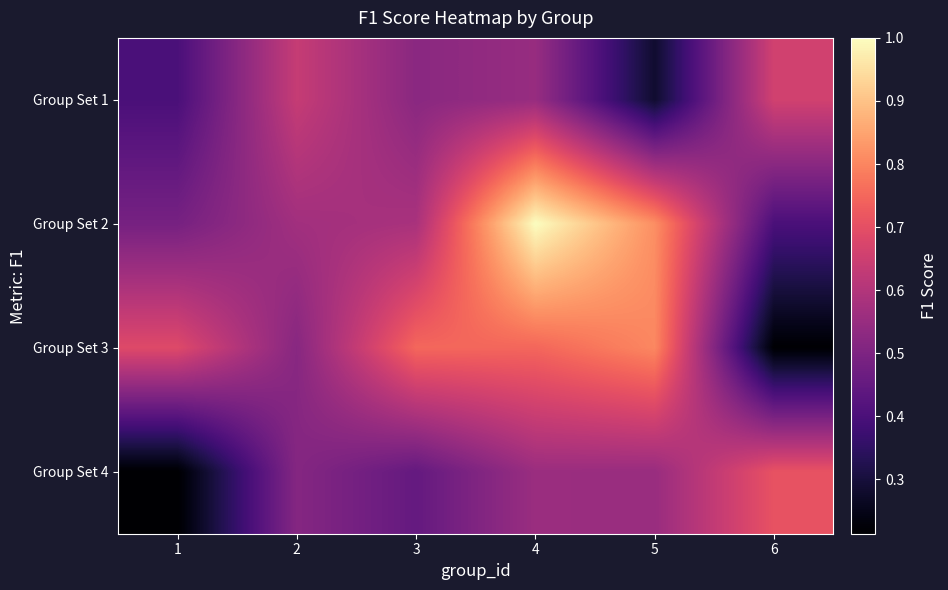

Reading left to right, extract all data points from this chart.

Group Set 1: 1=0.4	2=0.6	3=0.5	4=0.6	5=0.3	6=0.7
Group Set 2: 1=0.5	2=0.6	3=0.6	4=1.0	5=0.8	6=0.4
Group Set 3: 1=0.7	2=0.5	3=0.8	4=0.7	5=0.8	6=0.2
Group Set 4: 1=0.2	2=0.5	3=0.5	4=0.6	5=0.6	6=0.7